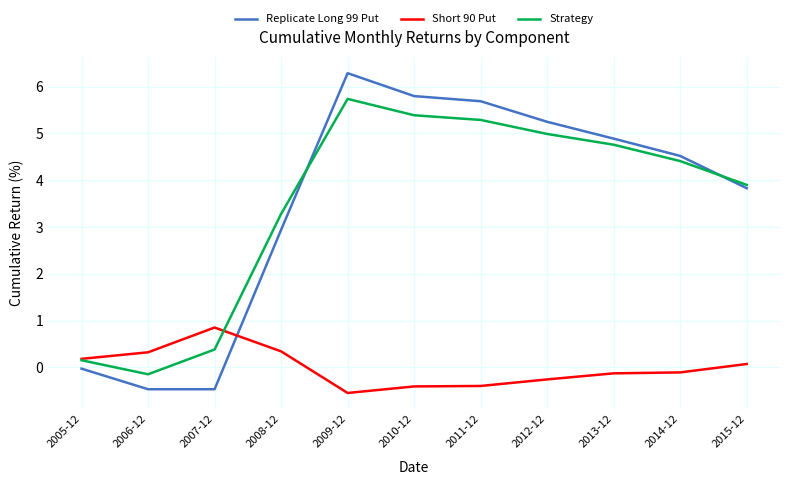

Which series has the largest range (max minus min)?

Replicate Long 99 Put